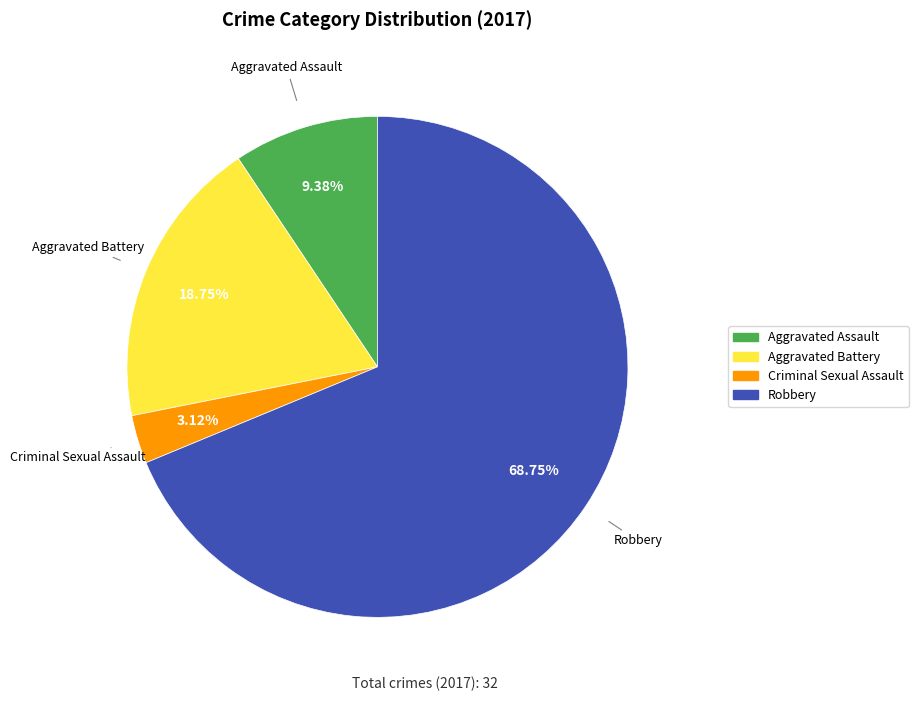

Do Aggravated Assault and Criminal Sexual Assault together represent more than half of the pie?

No